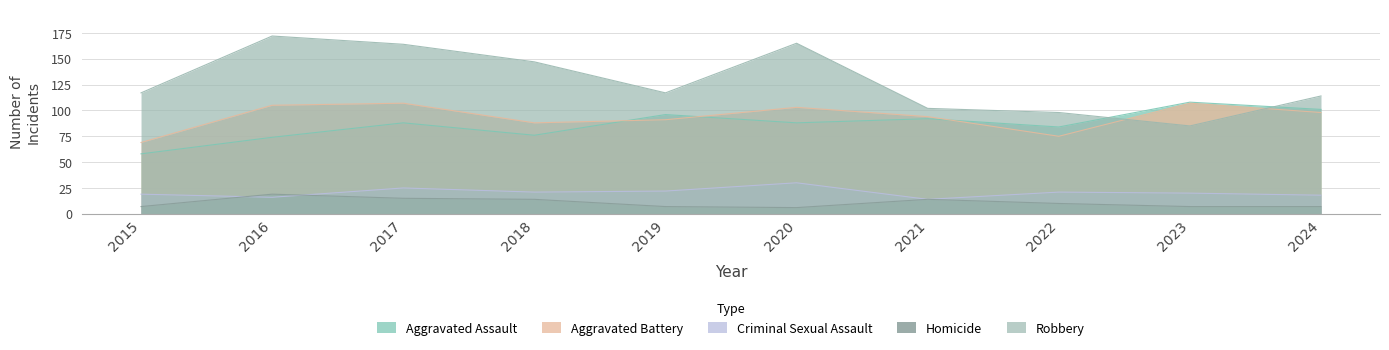

Reading left to right, transcribe all the data shown in this chart.

Aggravated Assault: 58	74	88	76	96	88	92	84	108	101
Aggravated Battery: 69	105	107	88	91	103	94	75	107	98
Criminal Sexual Assault: 19	16	25	21	22	30	14	21	20	18
Homicide: 7	19	15	14	7	6	14	10	7	7
Robbery: 117	172	164	147	117	165	102	98	85	114